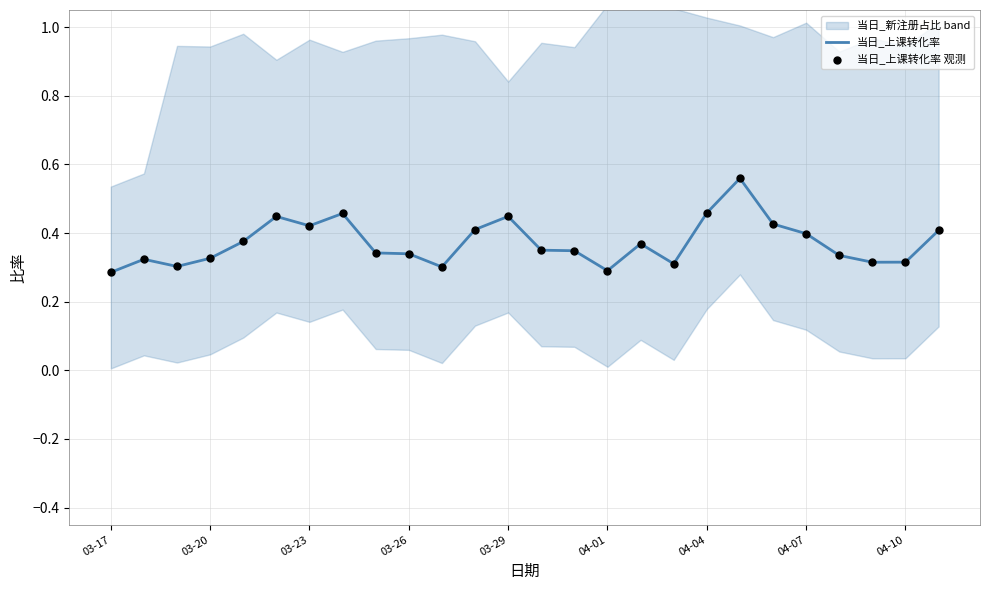

Is it true that 当日_上课转化率 equals 0.4 at 04-07?

True